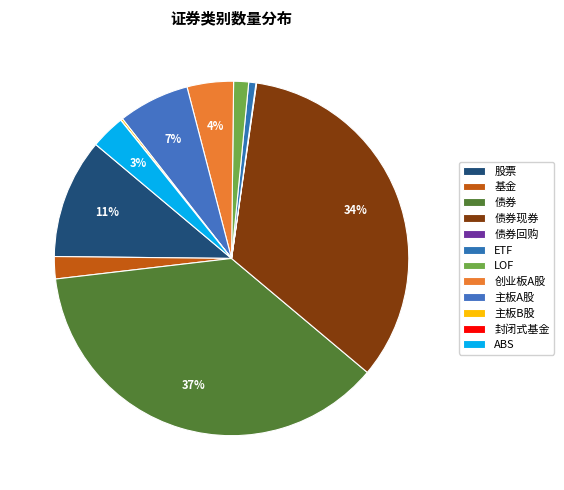

Which category has the smallest portion of the pie?

封闭式基金